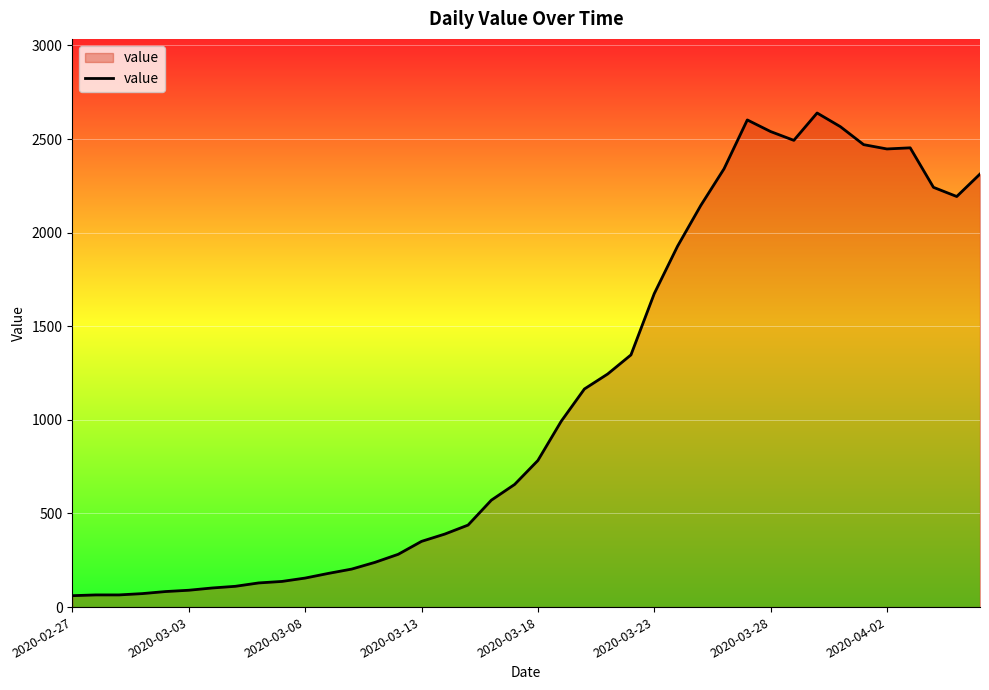

What is the smallest value displayed?

61